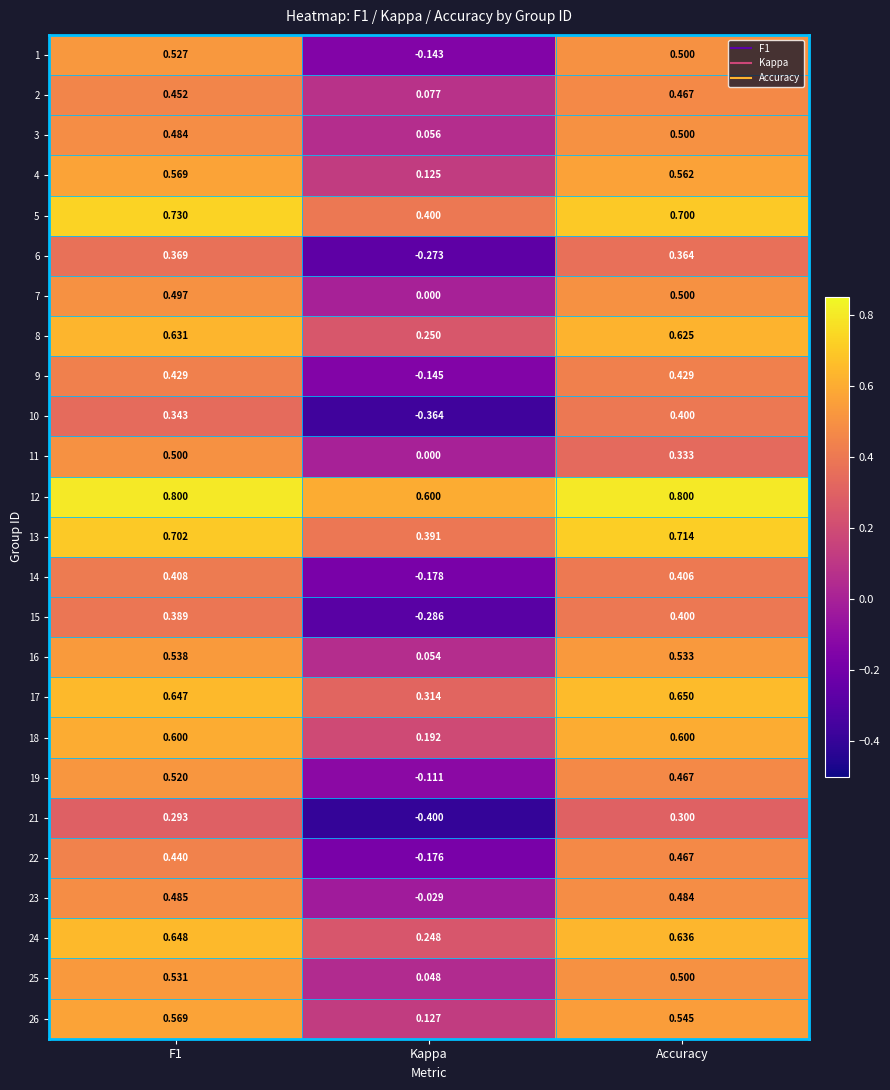

Which series has the largest range (max minus min)?

10